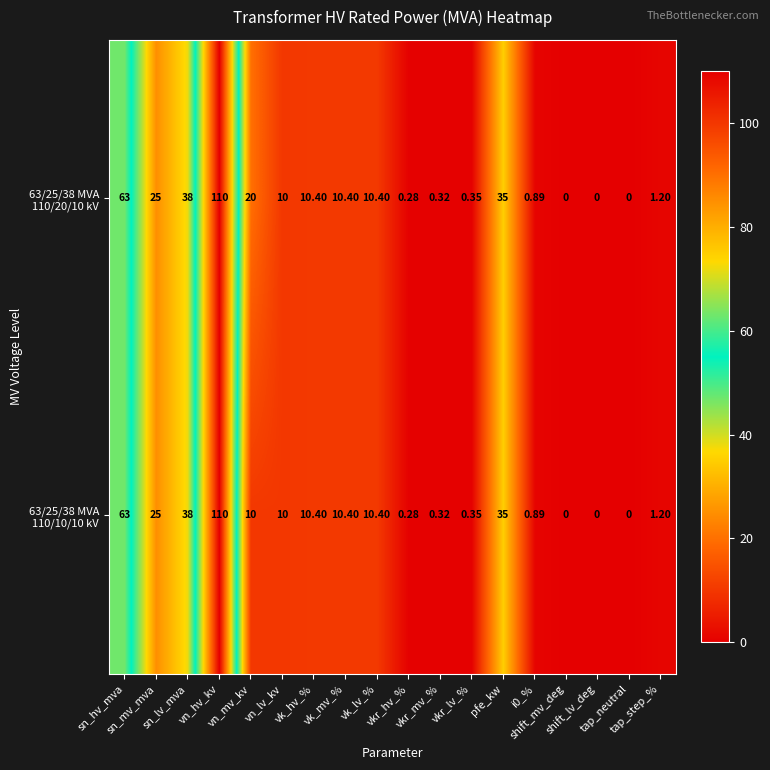

How many series are shown in this chart?

2